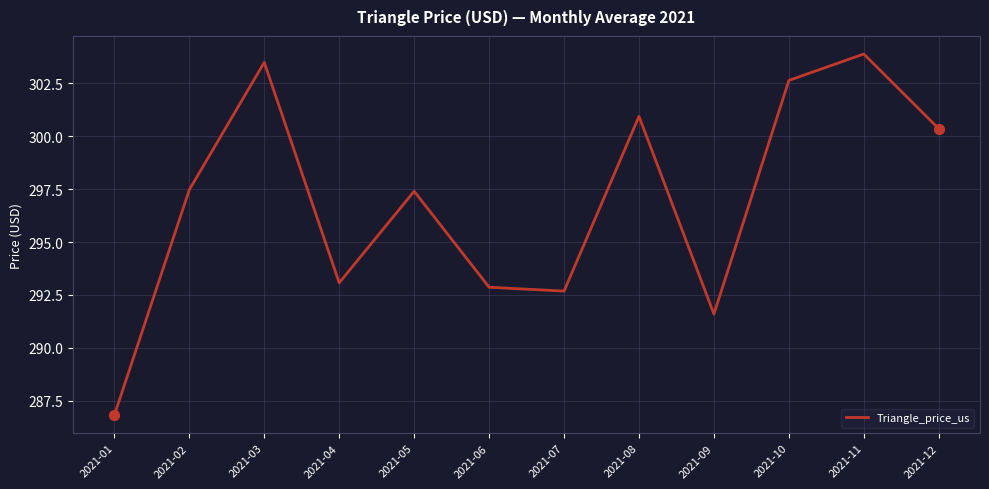

What is the change in value from 2021-01 to 2021-10?

+15.8